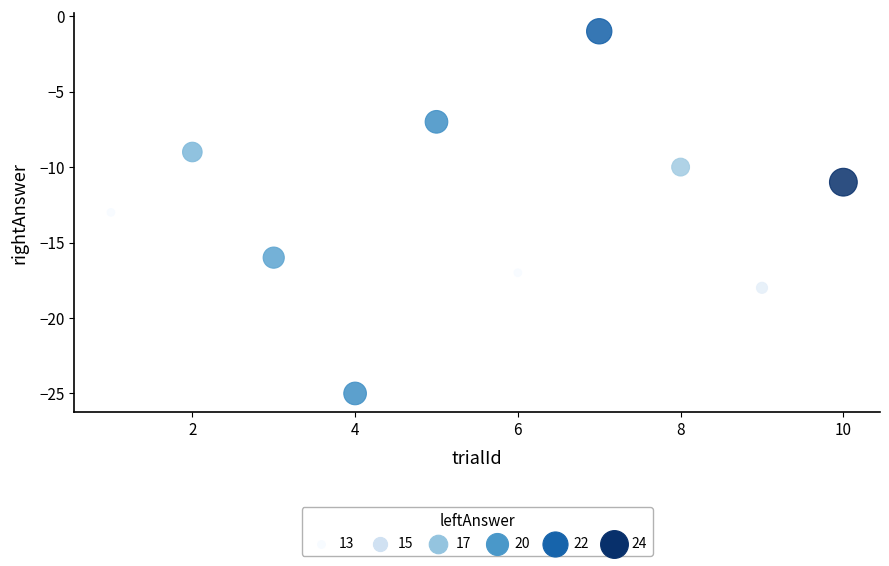

What is the average Y value?

-13